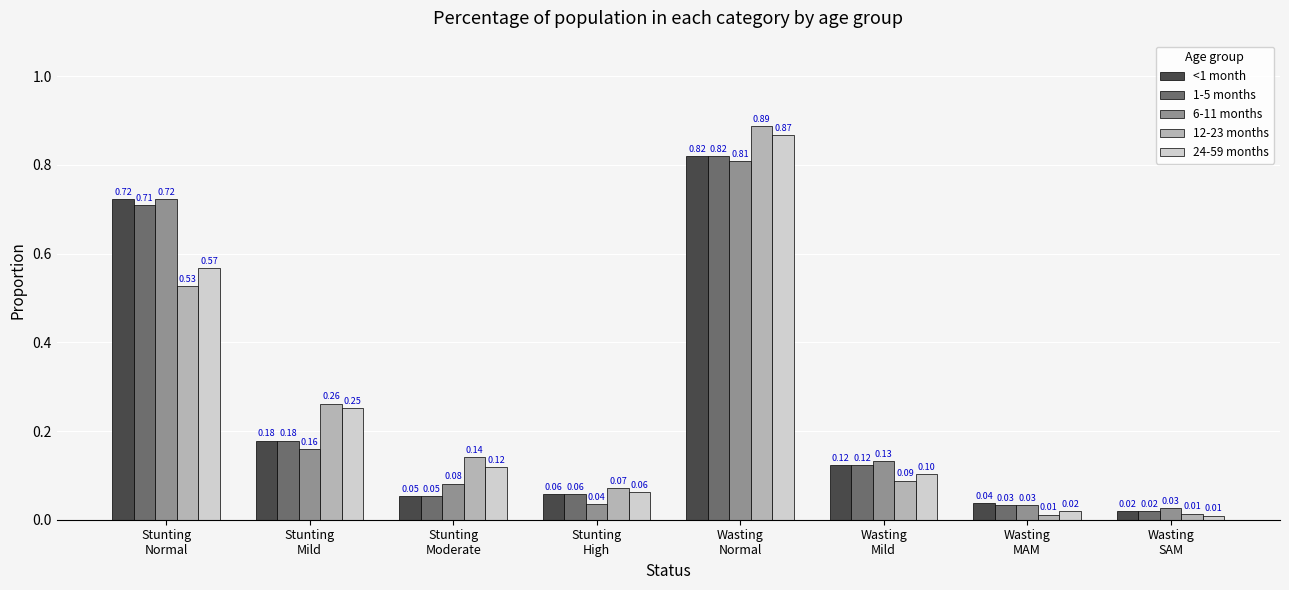

What is the sum of all 12-23 months values?

2.0